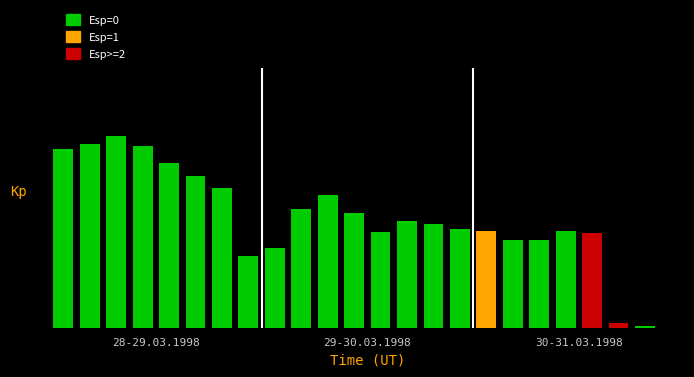

Which label corresponds to the smallest value in the chart?

23